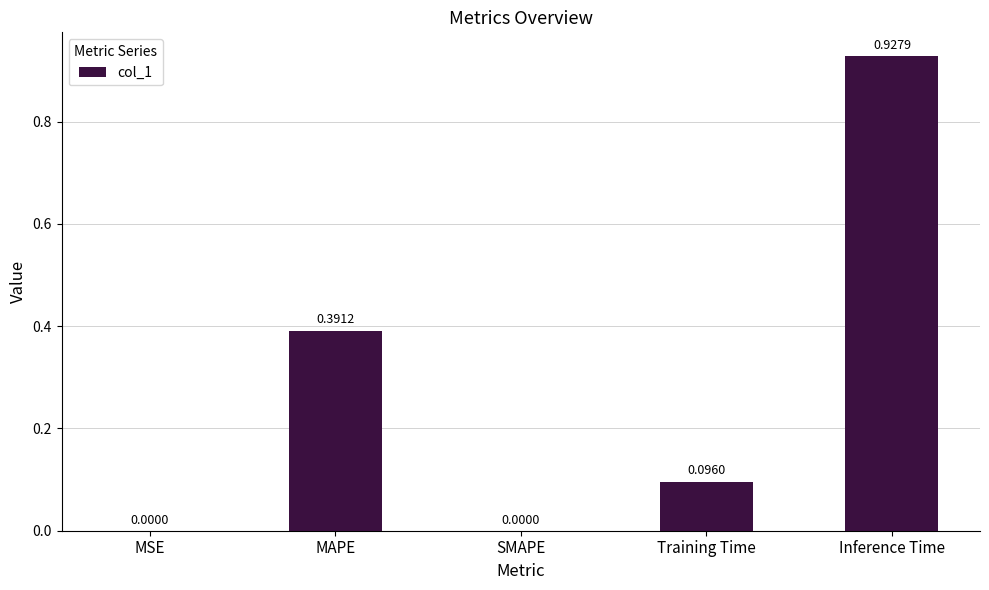

What is the sum of the values at Inference Time and Training Time?

1.0